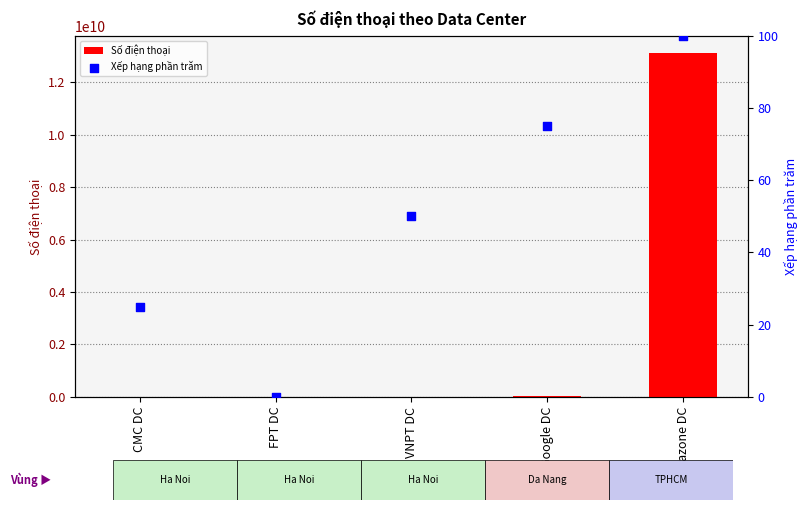

Which series has the widest spread of Y values?

Số điện thoại